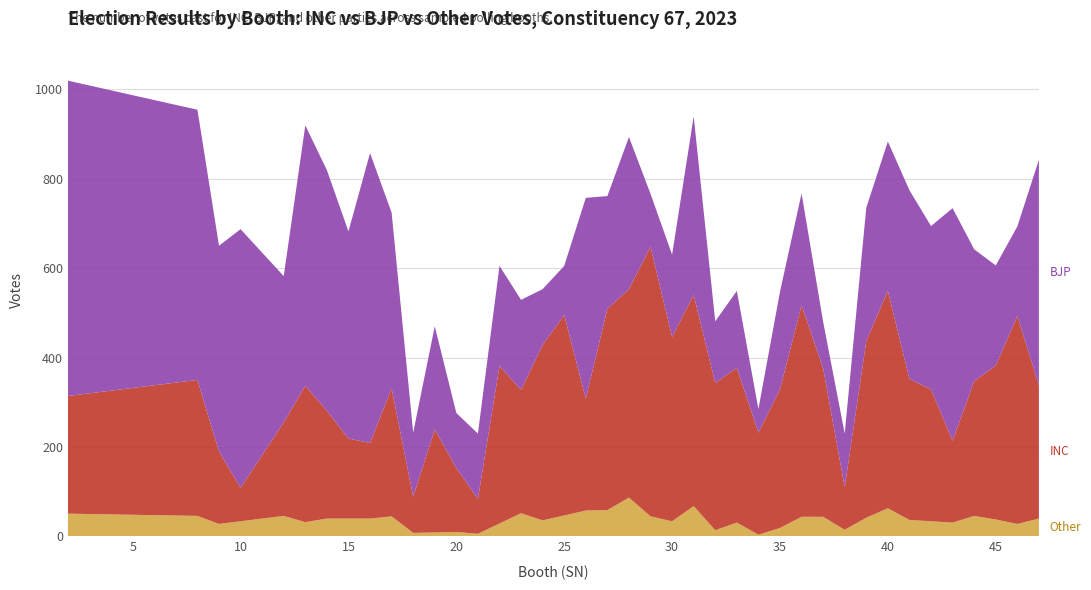

Reading right to left, transcribe all the data shown in this chart.

INC: 298	465	344	301	183	295	315	486	395	95	332	473	310	228	346	329	472	412	603	466	450	250	448	392	276	352	78	143	230	81	286	169	179	241	305	209	75	162	304	263
BJP: 504	200	224	295	520	365	422	334	298	120	104	250	218	53	172	138	399	184	118	340	252	449	110	125	201	224	146	123	231	143	393	648	463	538	582	327	578	460	604	705
Other: 40	28	38	46	31	34	37	63	42	15	44	44	19	4	31	14	68	34	45	87	59	58	47	36	52	29	6	10	9	8	45	40	40	40	32	46	34	28	46	51